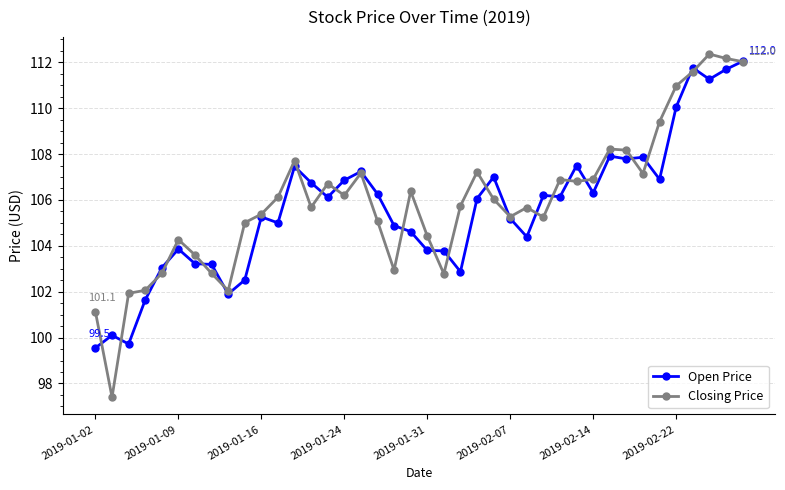

What is the value of the Open Price point at the 31st from the left?

106.3